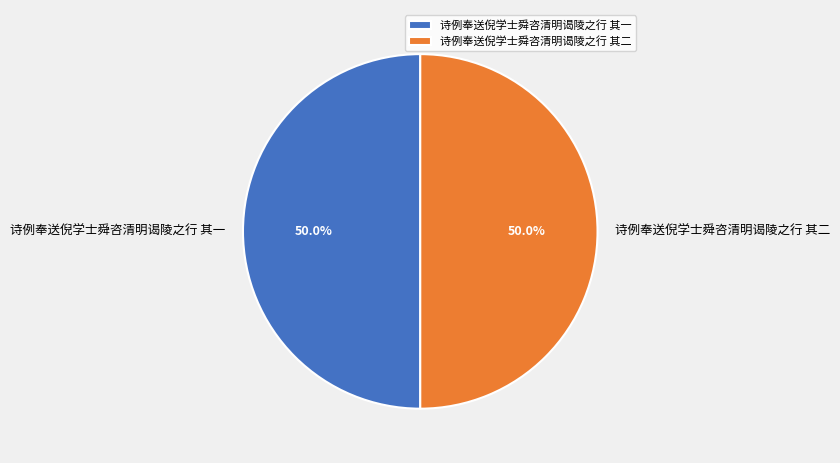

What is the ratio of the value at 诗例奉送倪学士舜咨清明谒陵之行 其二 to the value at 诗例奉送倪学士舜咨清明谒陵之行 其一?

1.0